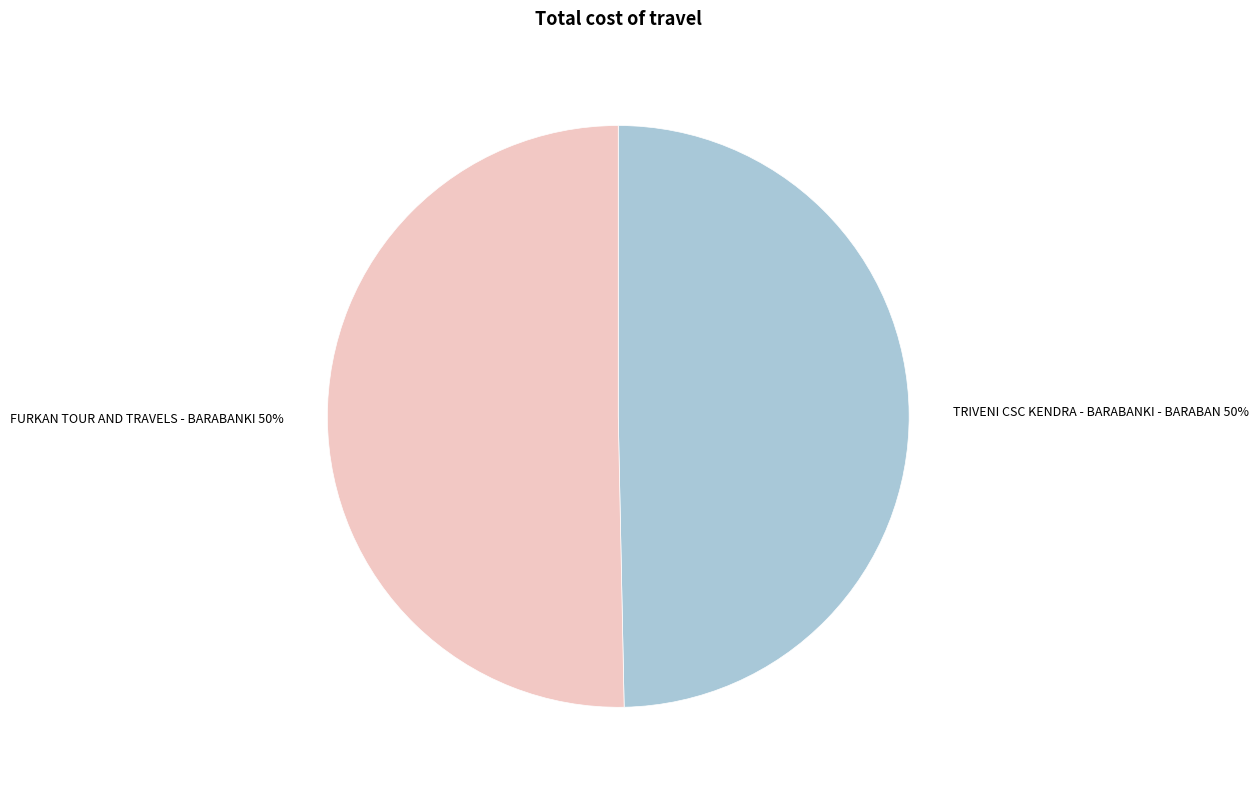

The TRIVENI CSC KENDRA - BARABANKI - BARABAN 50% slice represents 43% of the pie. True or false?

False